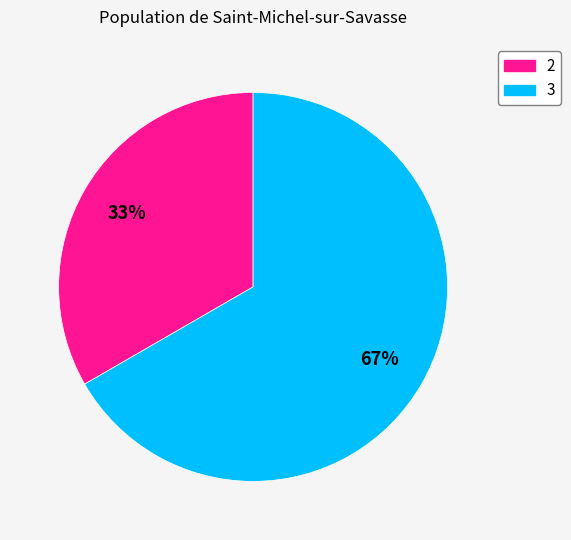

To the nearest percent, what is the average slice percentage?

50%